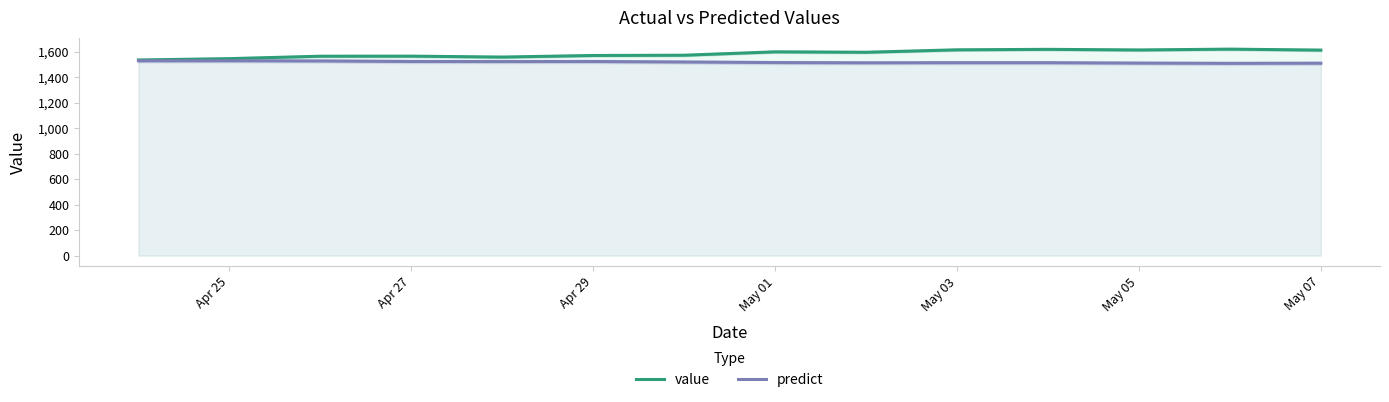

What is the maximum value for predict?

1528.0